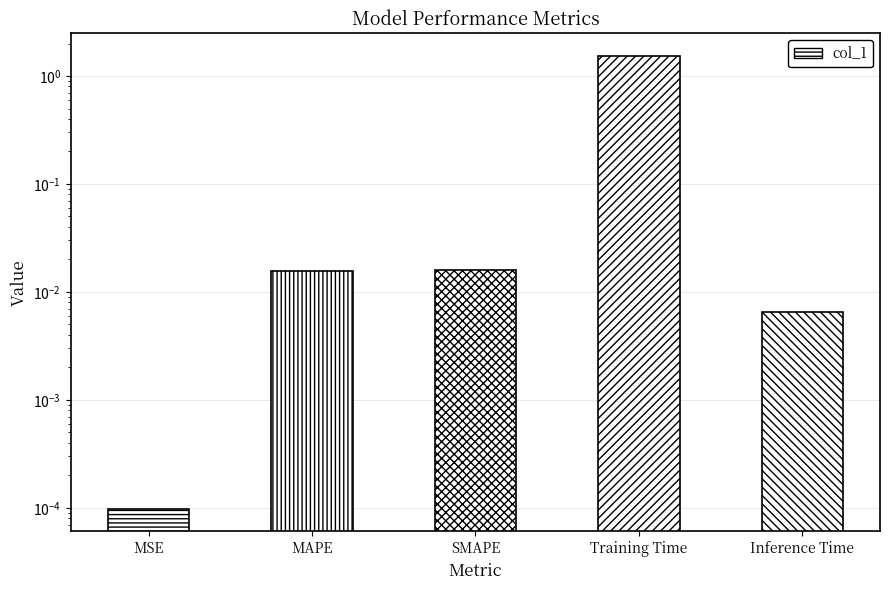

What is the average value?

0.3